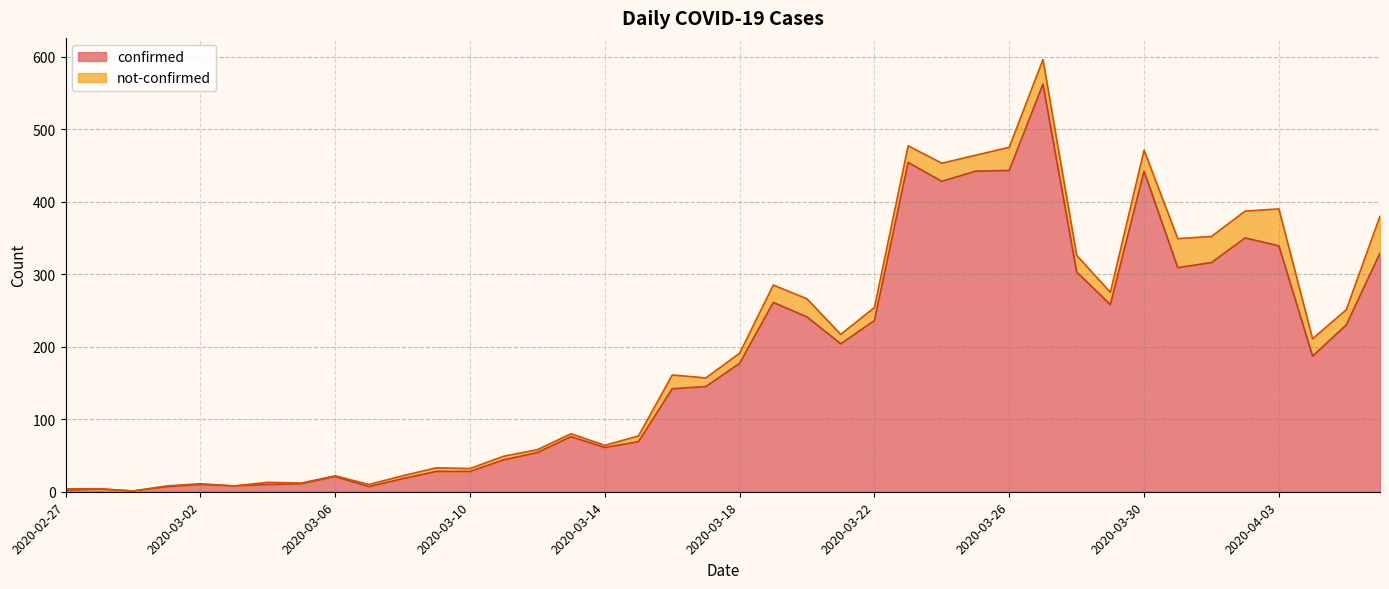

What is the label of the 18th point from the right?

2020-03-20